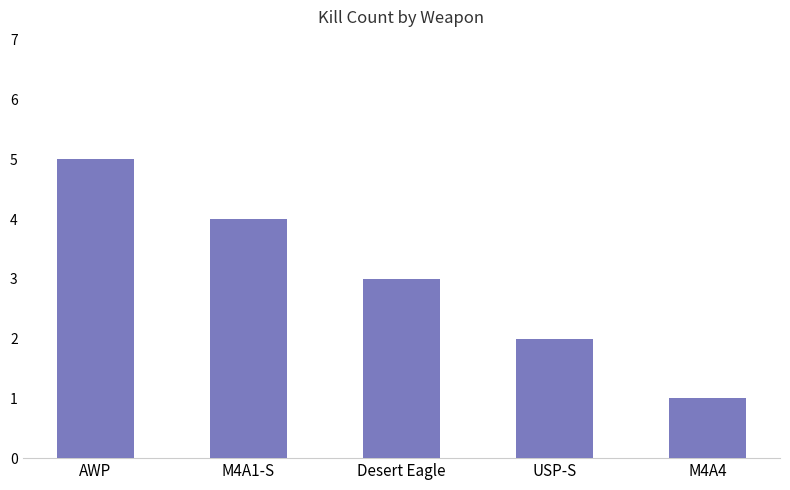

Approximately how many times larger is the value at AWP compared to USP-S?

2.5